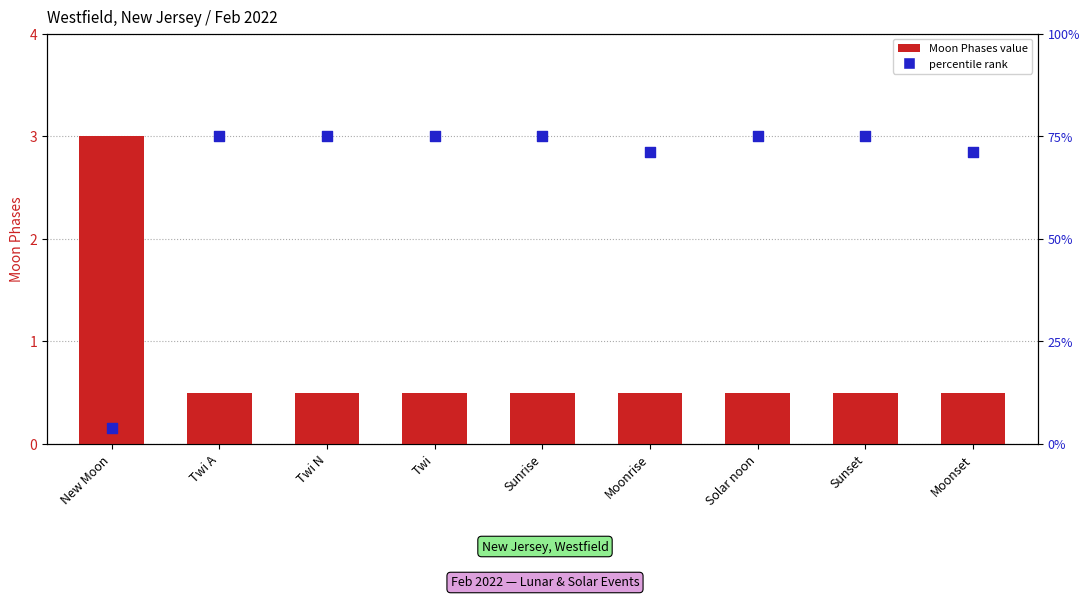

Which series reaches the maximum Y coordinate?

percentile rank